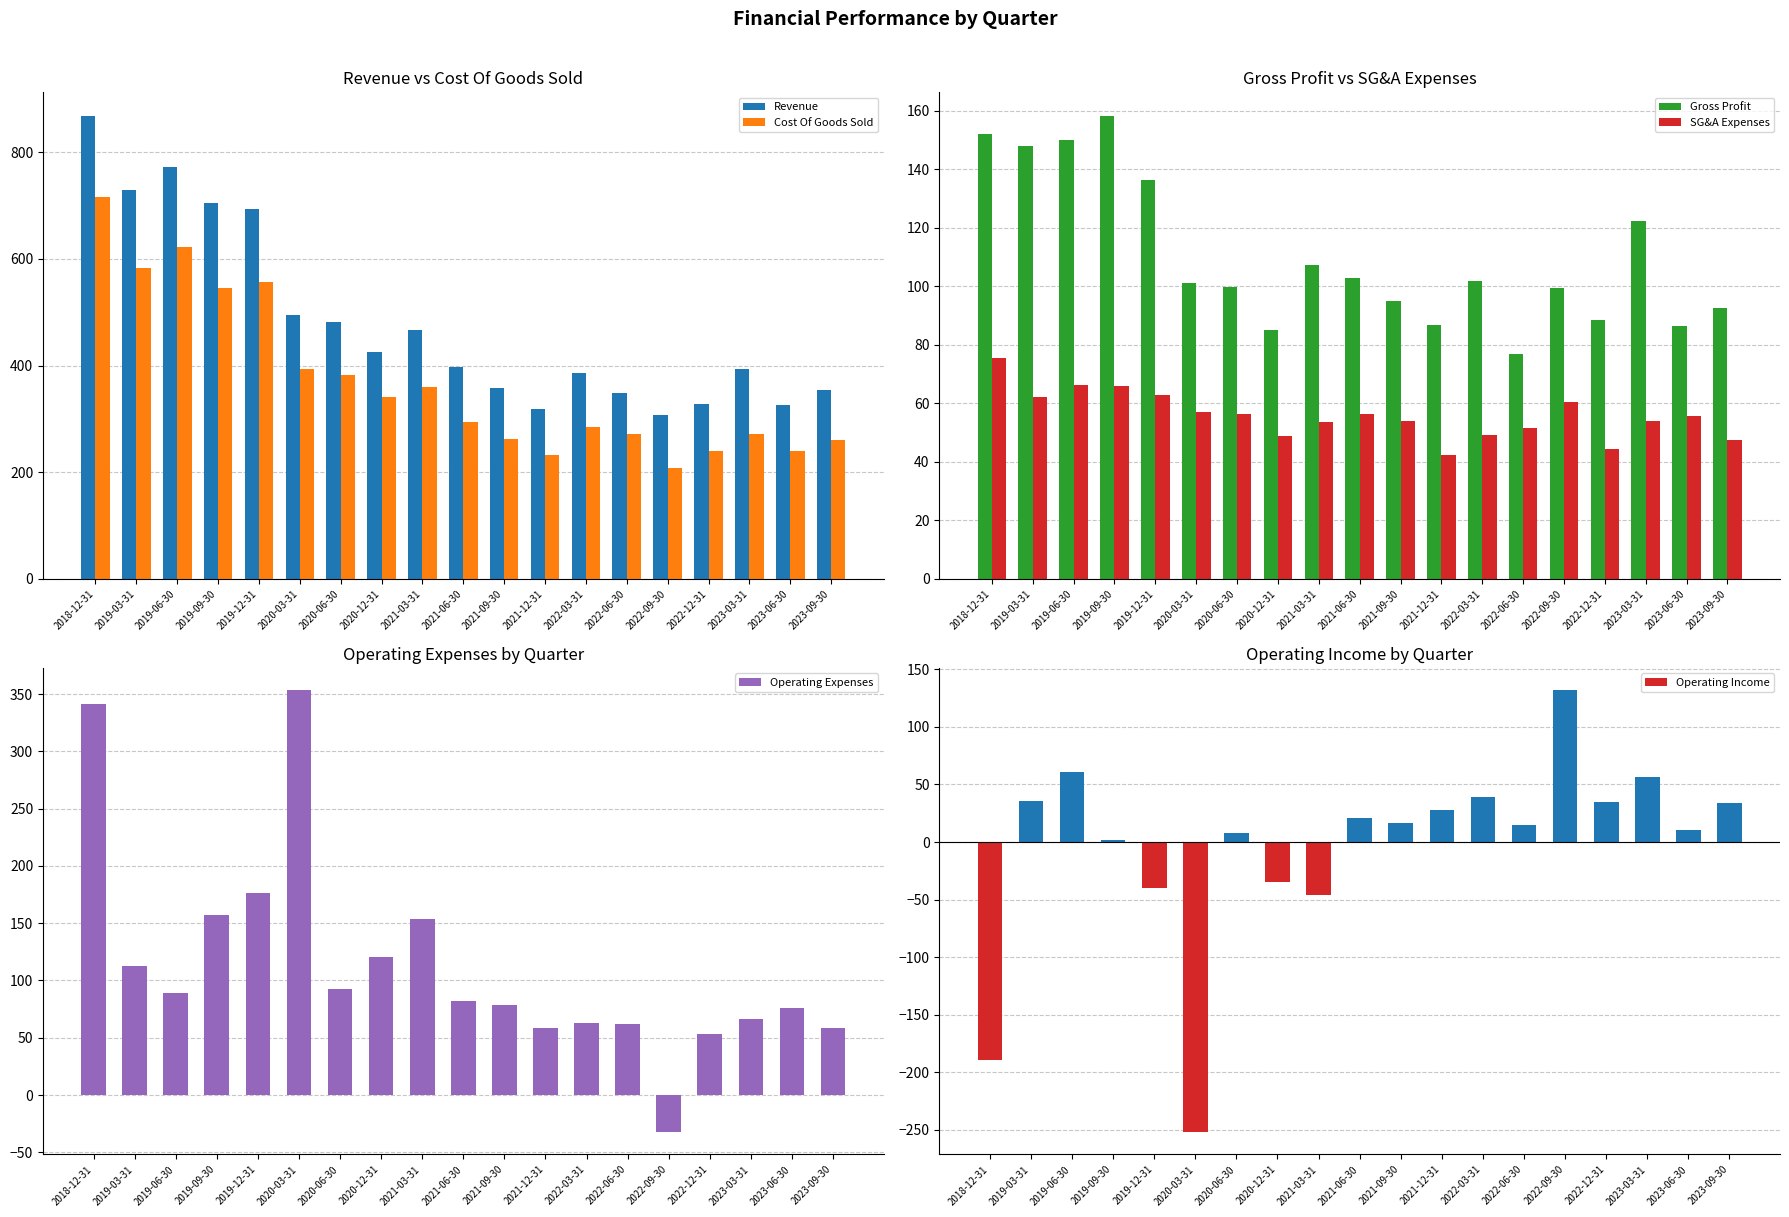

What is the label of the 2nd bar from the left?

2019-03-31